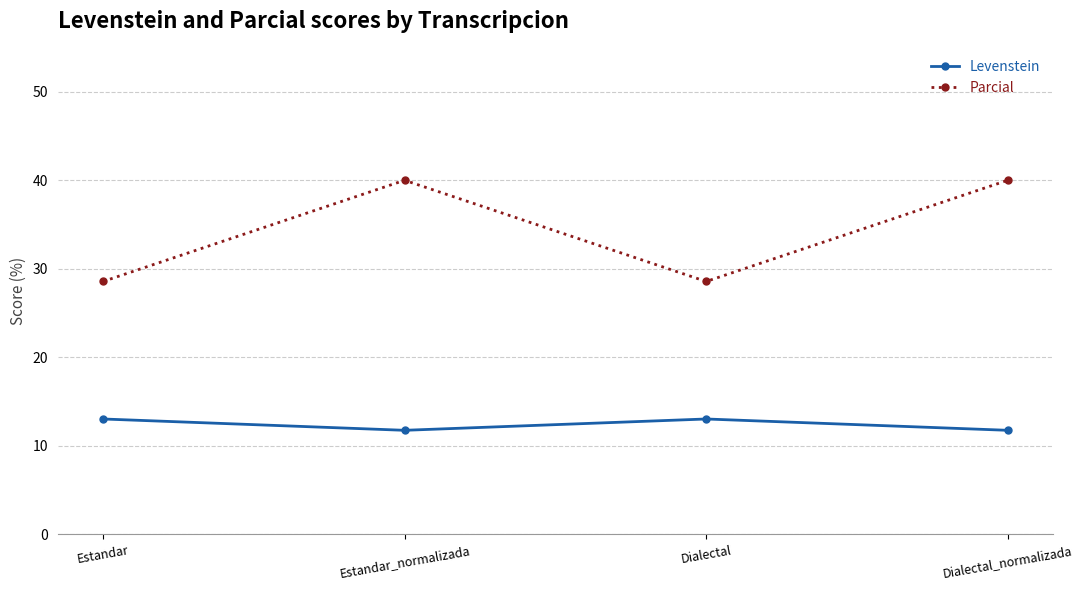

True or false: Parcial has more than 2 points higher than both neighbors.

False